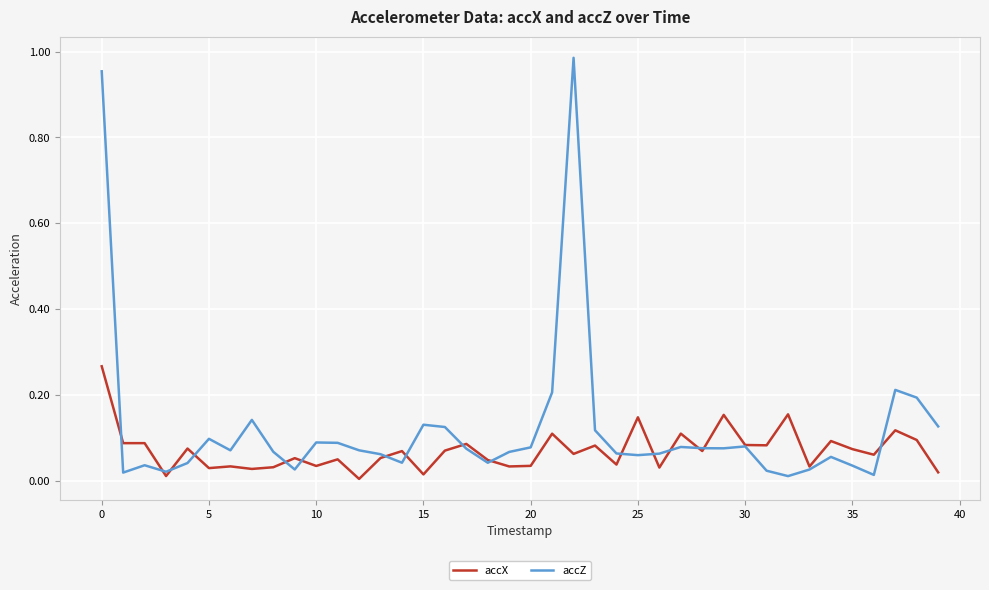

List the series in order of their overall mean, highest first.

accZ, accX